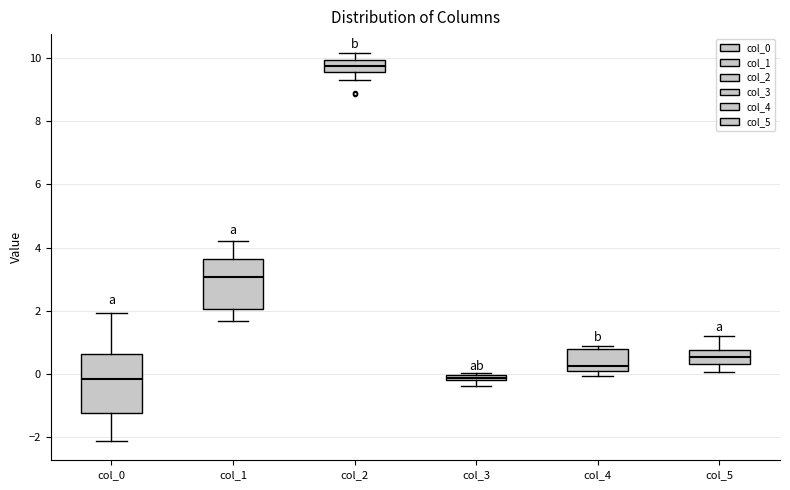

Where does the lower whisker of the box for col_5 end on the y-axis? The values are not printed on the chart, so give them approximately, as read against the axis.

0.0